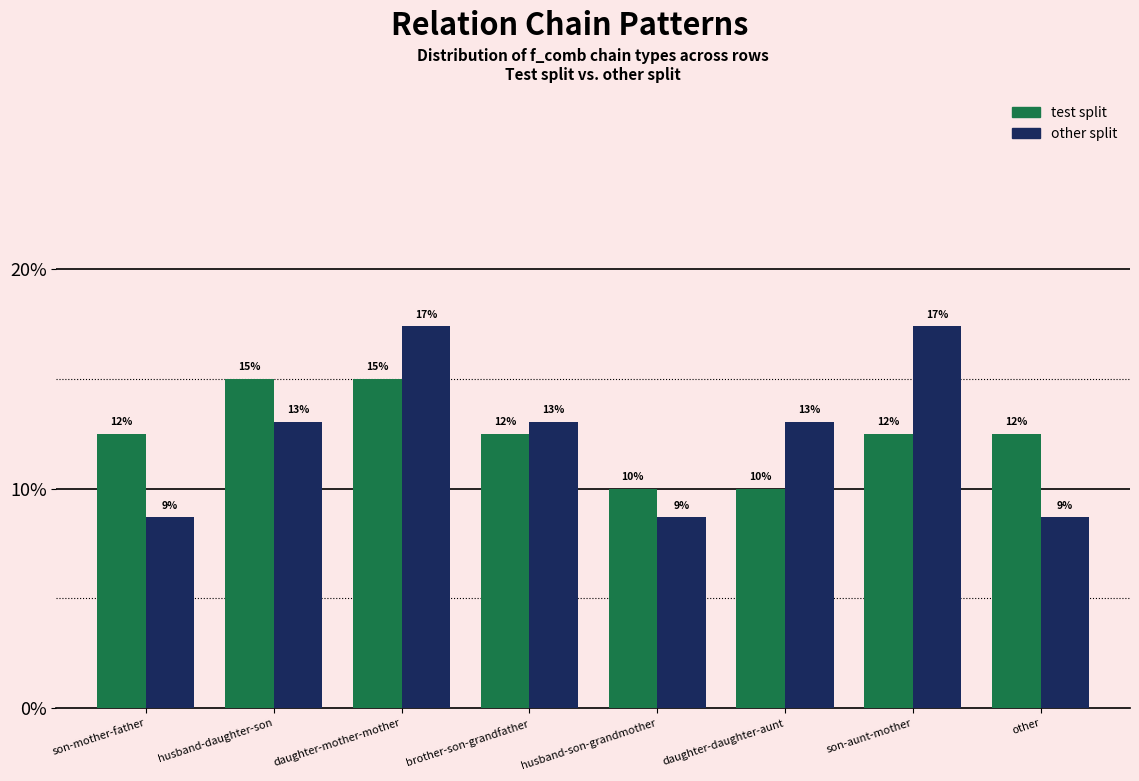

Are the bars grouped side by side (vs. stacked)?

Yes